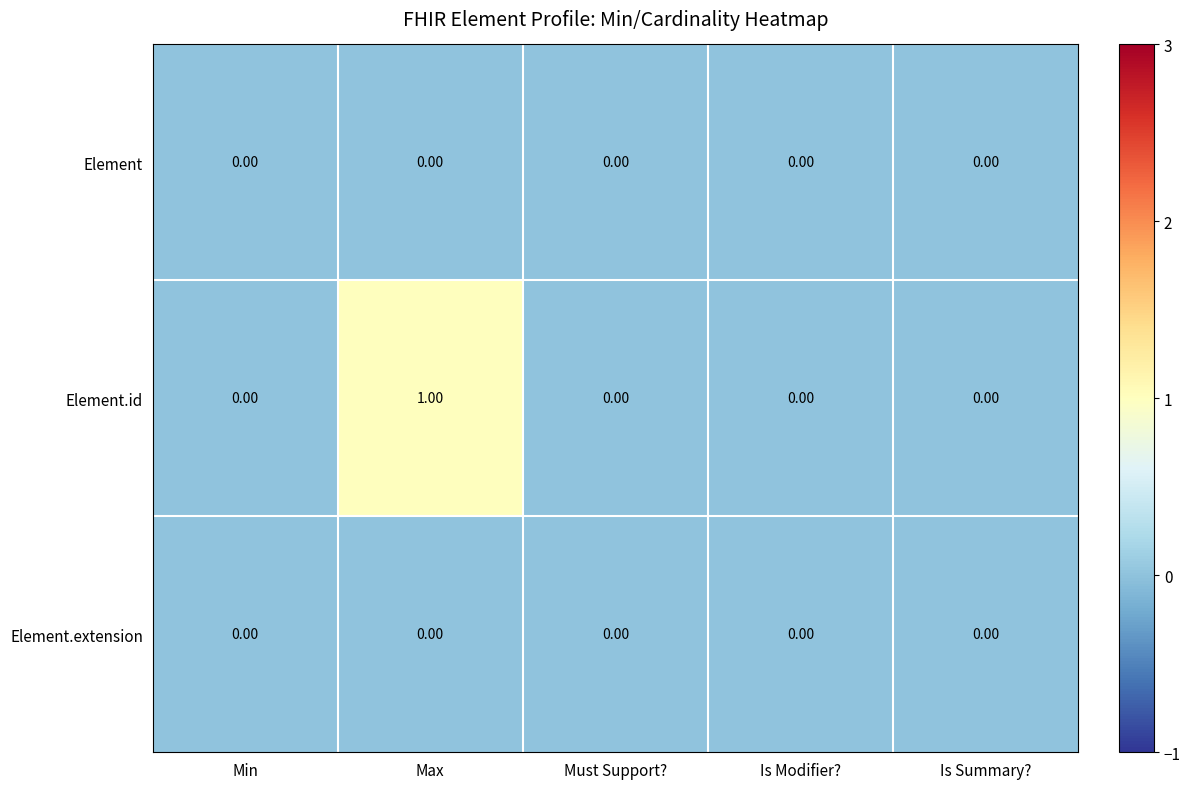

Which series has the widest spread of values?

Element.id